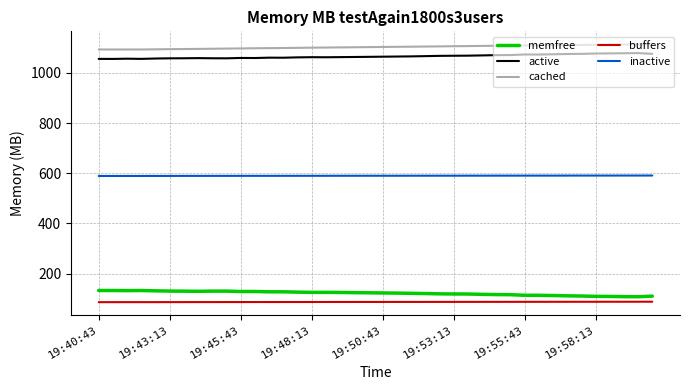

What is the greatest value displayed?

1114.5